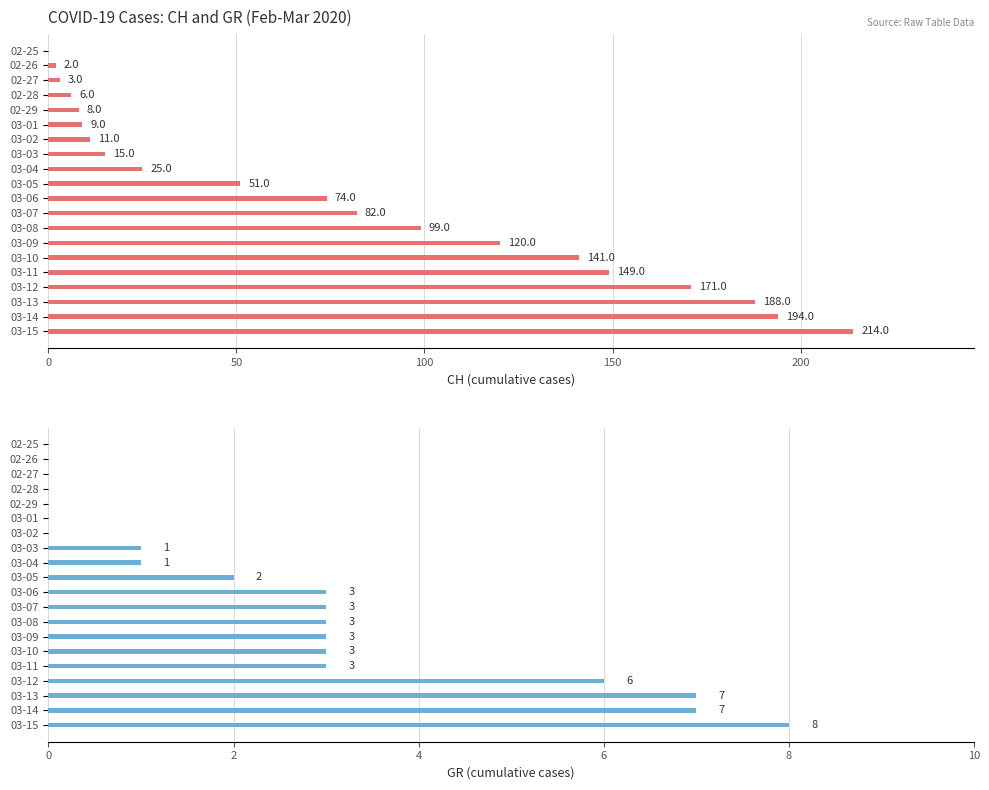

Which series has the widest spread of values?

CH (cumulative cases)